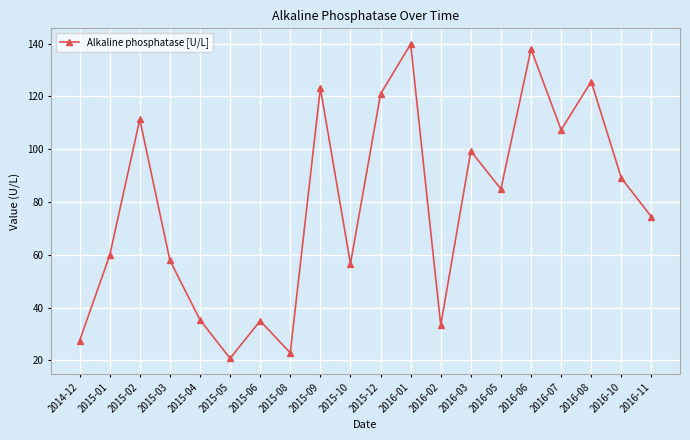

What is the ratio of the value at 2015-02 to the value at 2016-11?

1.5